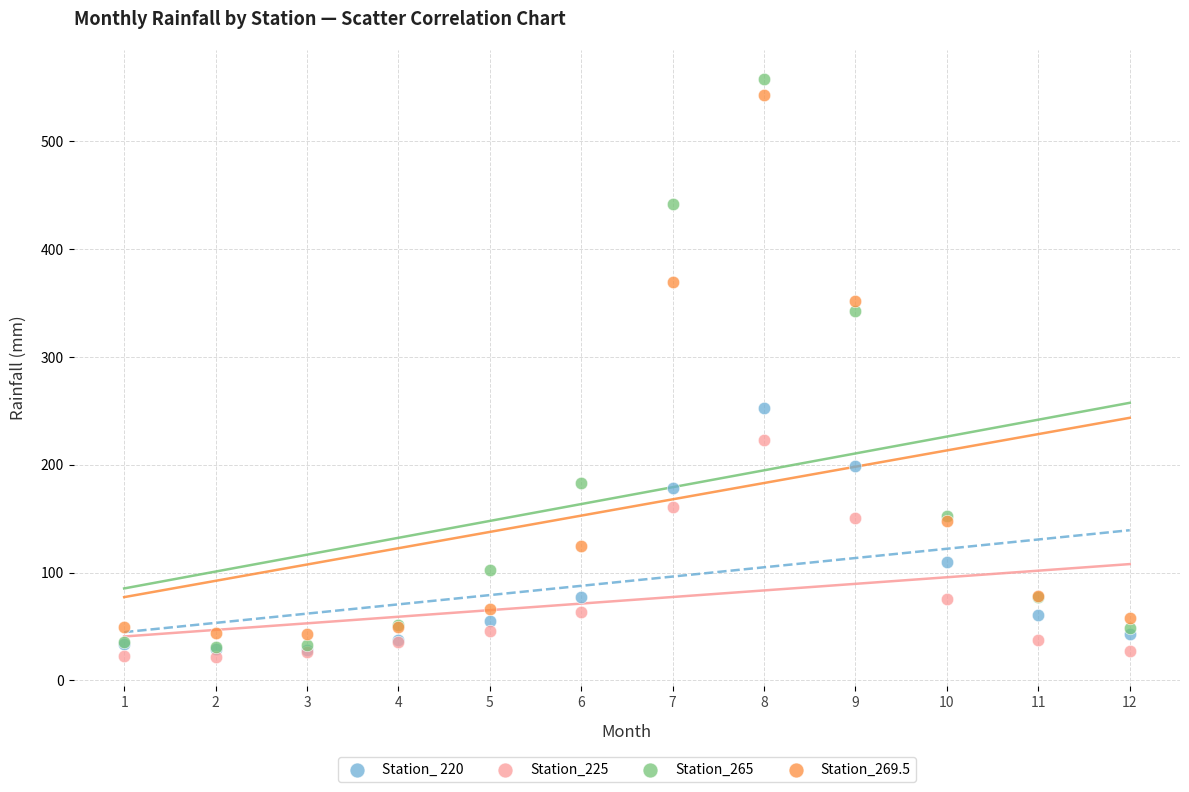

In the Station_265 series, what Y value is closest to 294?

342.8